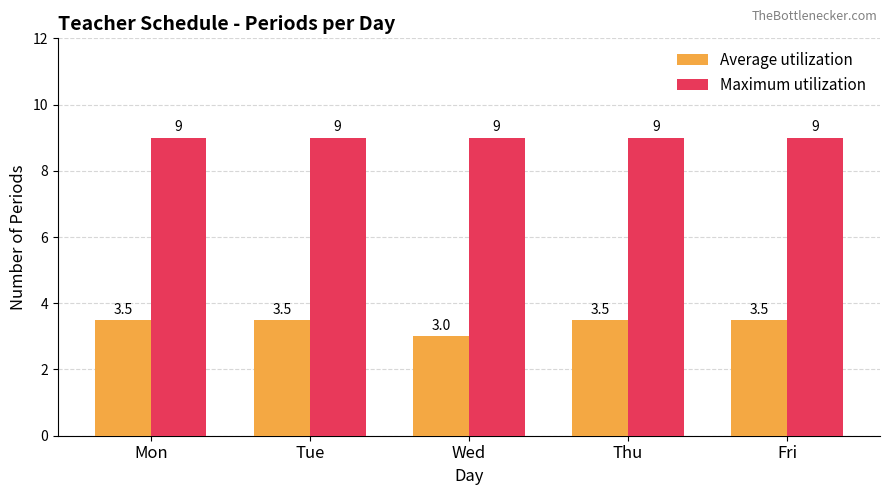

What is the greatest value displayed?

9.0